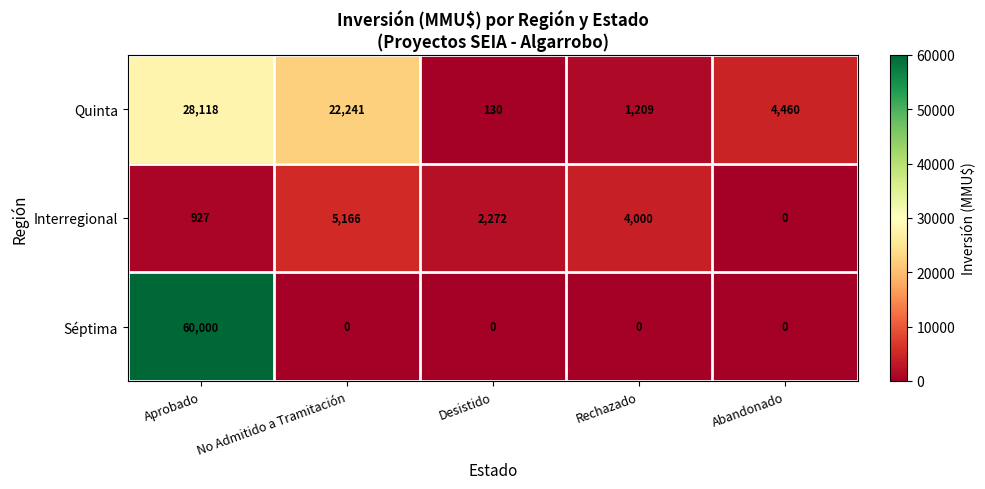

What value does the Quinta series have at Rechazado?

1209